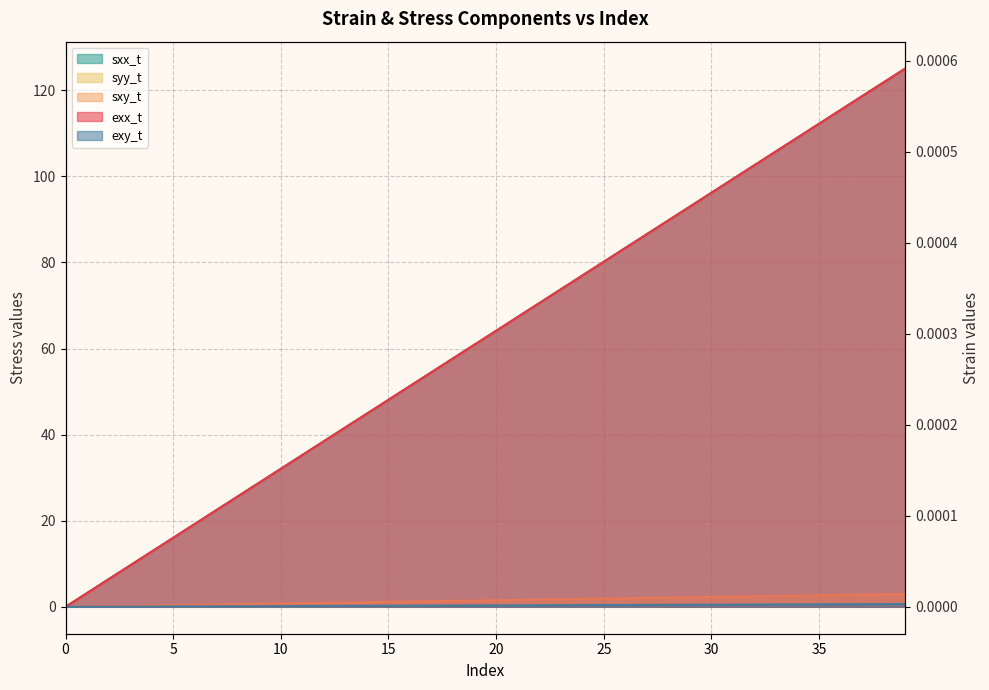

How many values in the syy_t series exceed 1?

26